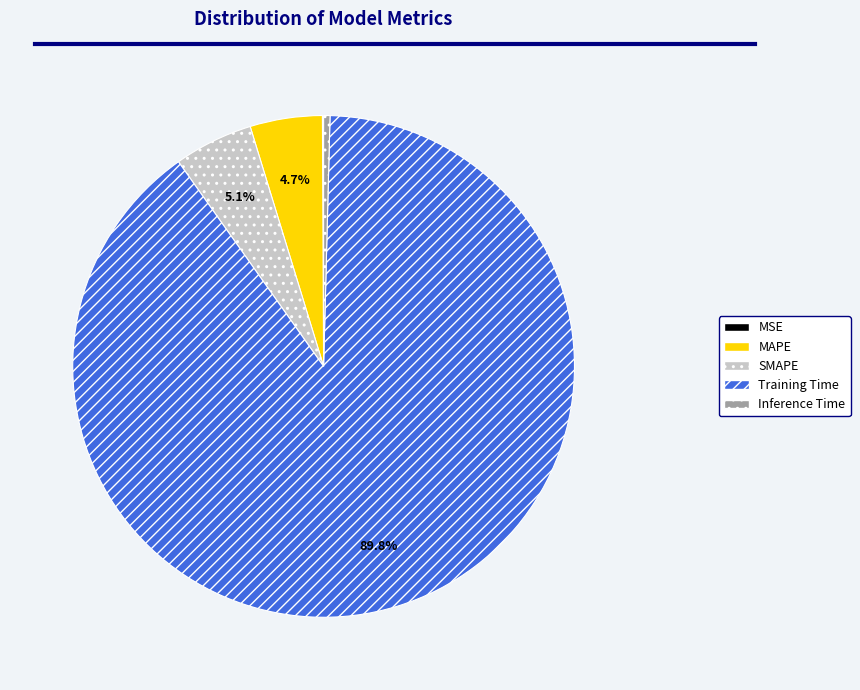

Which slice represents more than half of the pie?

Training Time